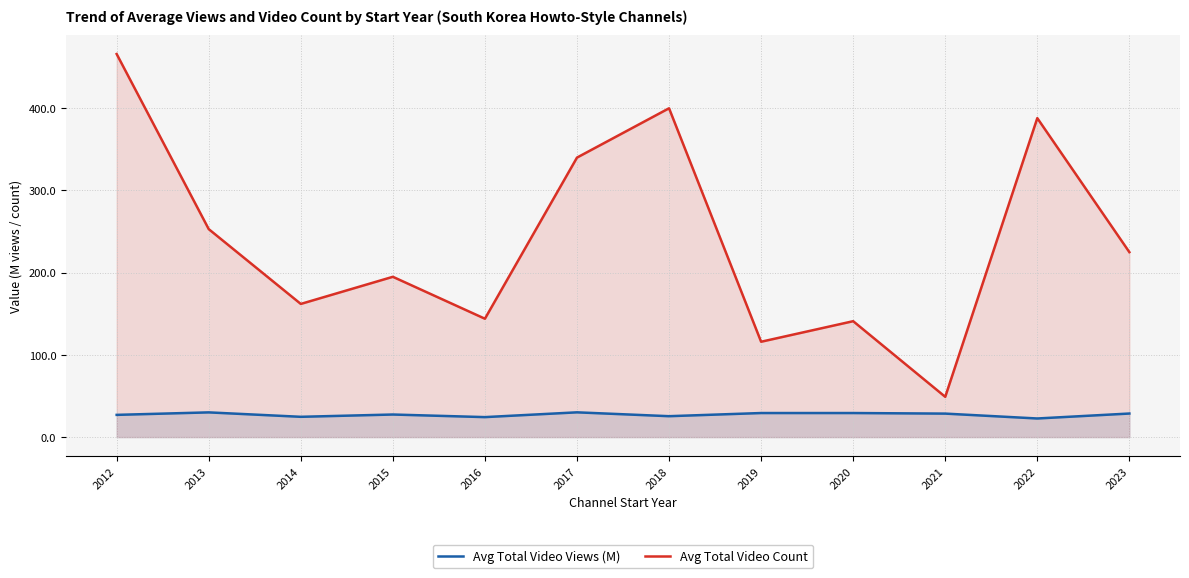

What are all the series names shown in the legend?

Avg Total Video Views (M), Avg Total Video Count